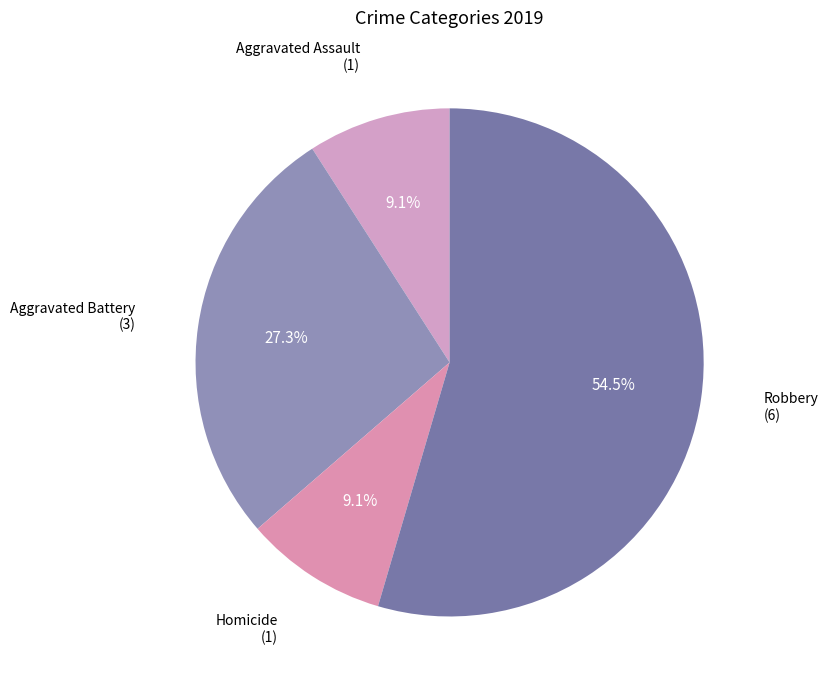

How many slices are in this pie chart?

4